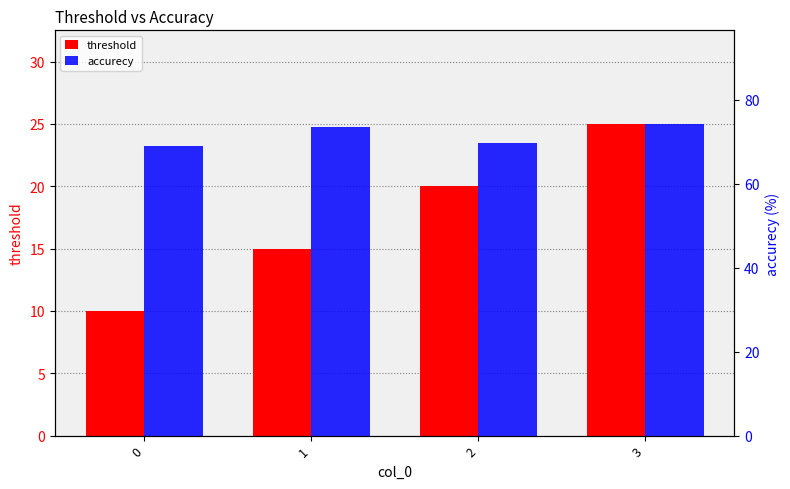

Reading left to right, list all the values displayed in this chart.

threshold: 0=10.0	1=15.0	2=20.0	3=25.0
accurecy: 0=68.9	1=73.5	2=69.7	3=74.2